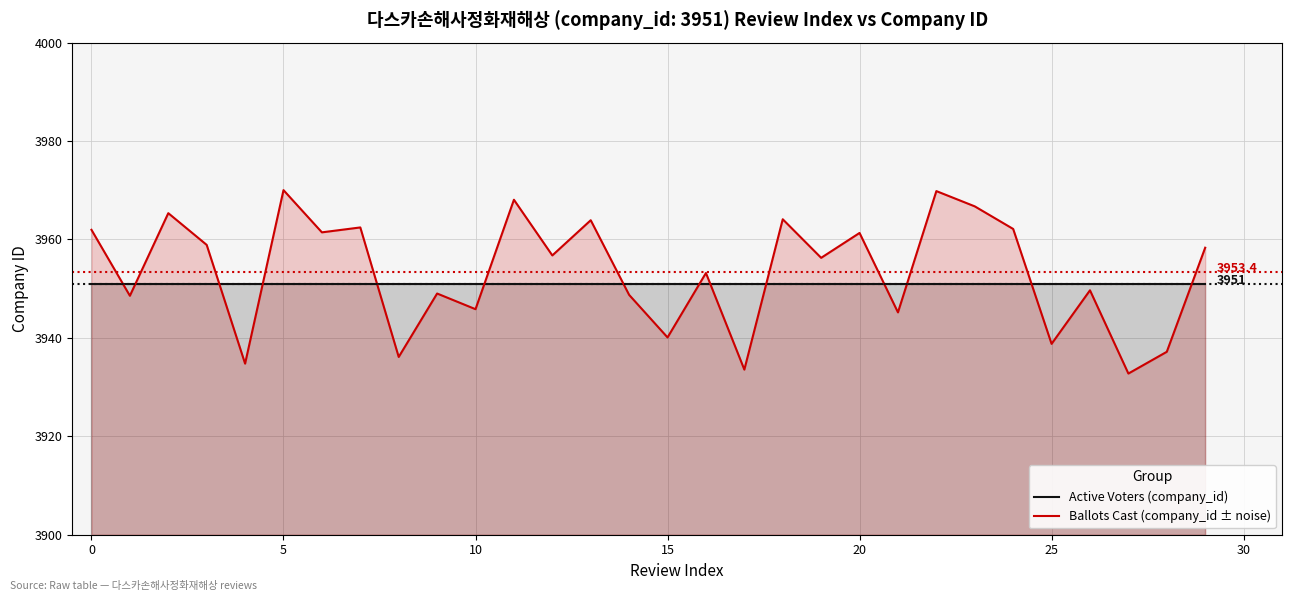

What is the total value across all series at 17?

7884.6